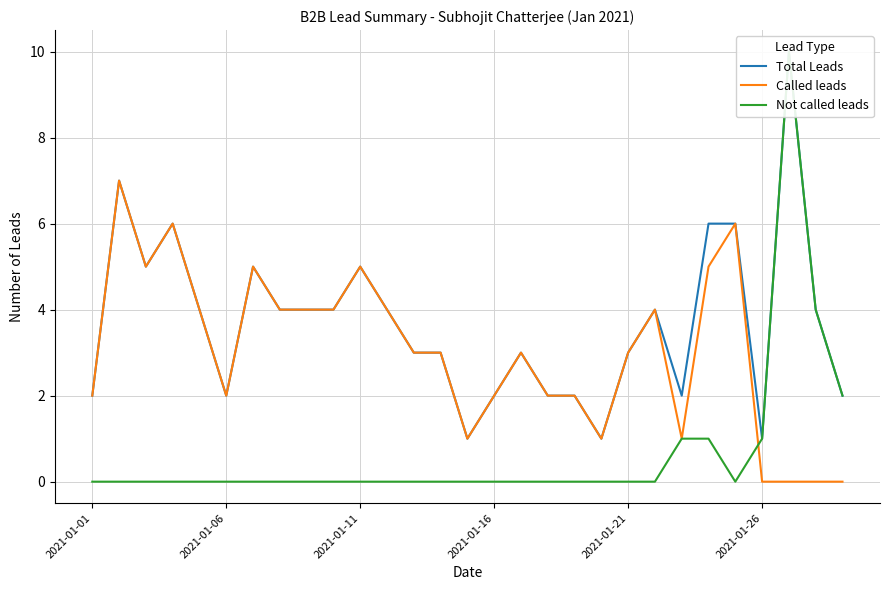

Reading right to left, extract all data points from this chart.

Total Leads: 2	4	10	1	6	6	2	4	3	1	2	2	3	2	1	3	3	4	5	4	4	4	5	2	4	6	5	7	2
Called leads: 0	0	0	0	6	5	1	4	3	1	2	2	3	2	1	3	3	4	5	4	4	4	5	2	4	6	5	7	2
Not called leads: 2	4	10	1	0	1	1	0	0	0	0	0	0	0	0	0	0	0	0	0	0	0	0	0	0	0	0	0	0